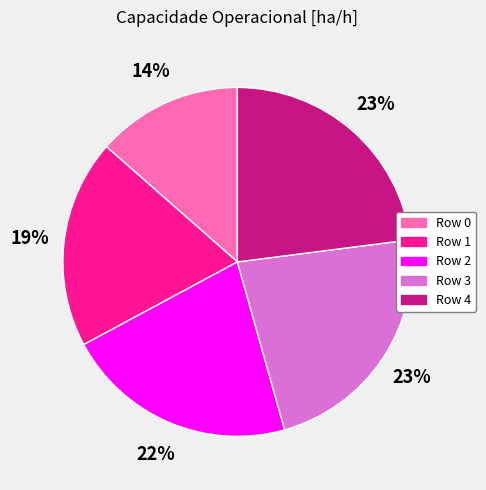

Is there a majority slice in this chart?

No